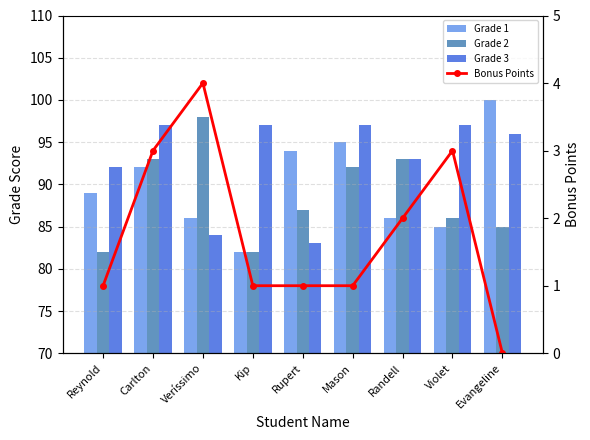

What is the label of the 9th bar from the left?

Evangeline